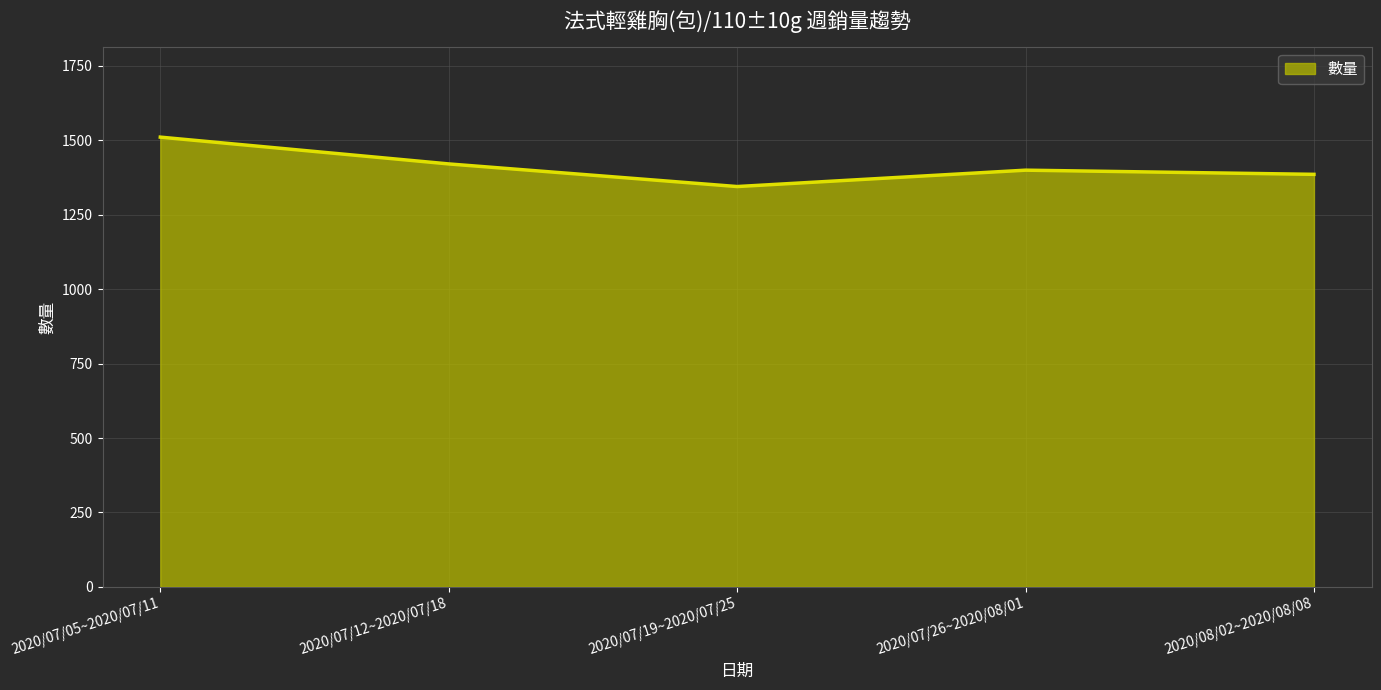

The value at 2020/07/05~2020/07/11 is 1511. True or false?

True